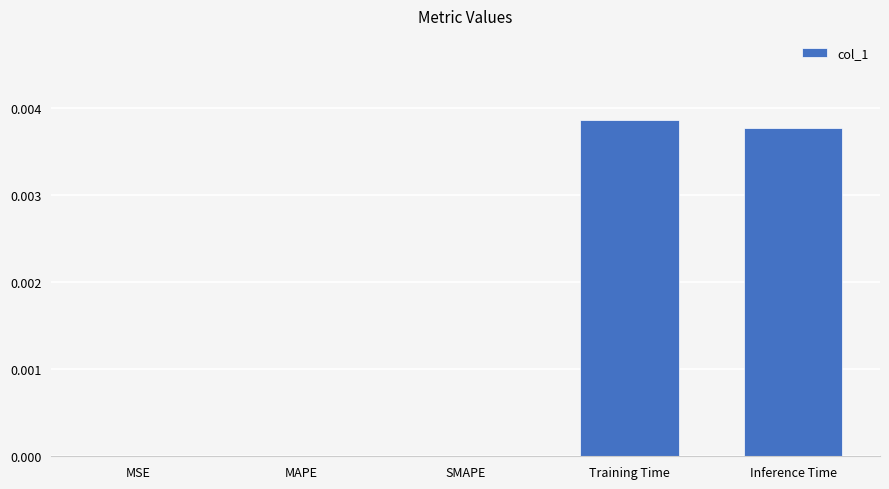

Is it true that the value at SMAPE is 0.0?

True